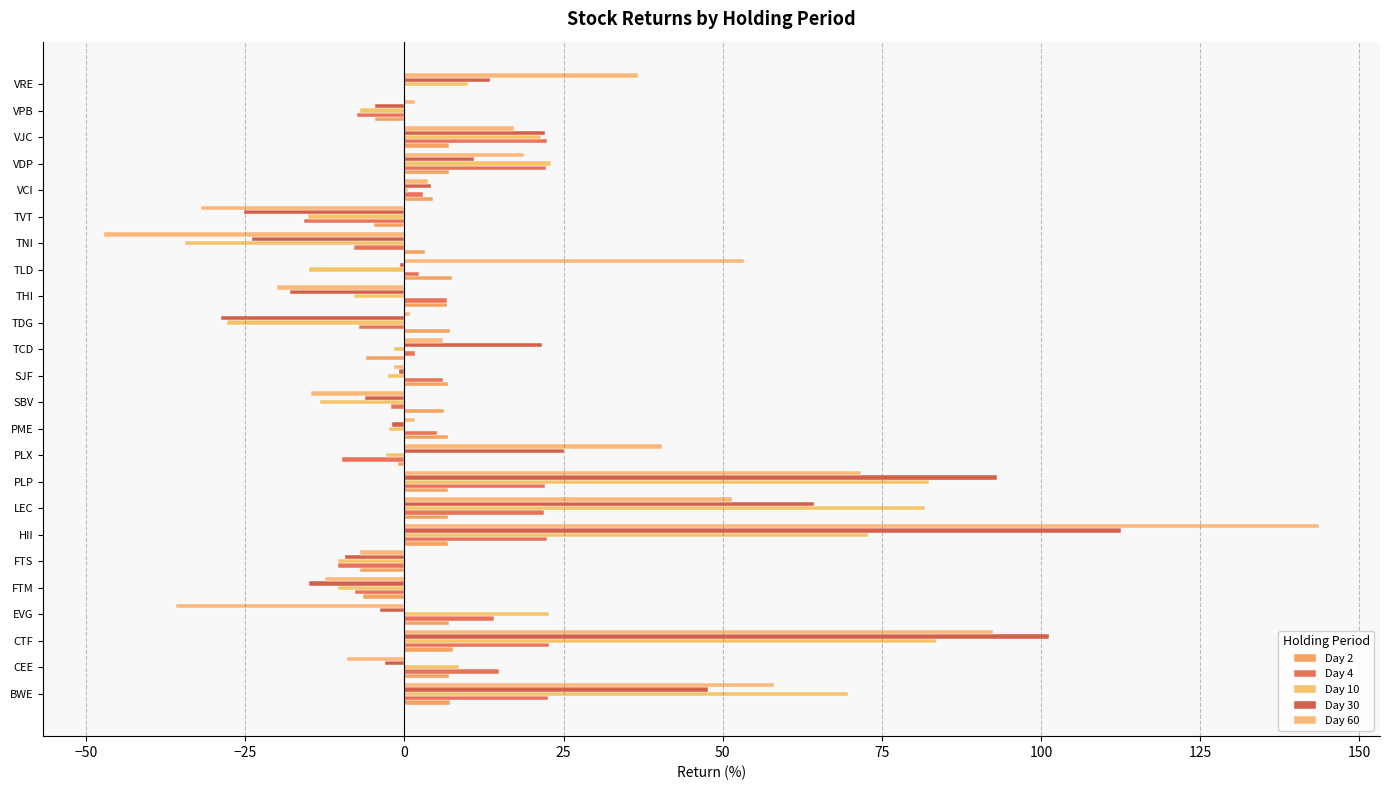

What are all the series names shown in the legend?

Day 2, Day 4, Day 10, Day 30, Day 60